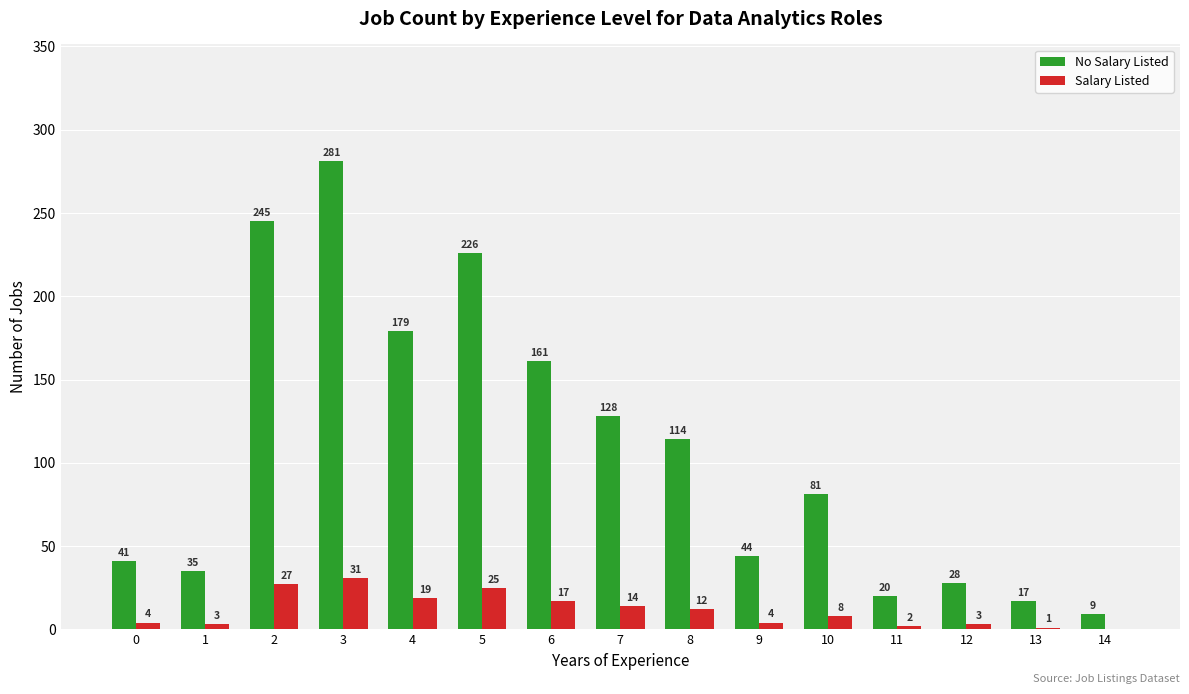

True or false: Salary Listed has a value of 27 at 2.

True